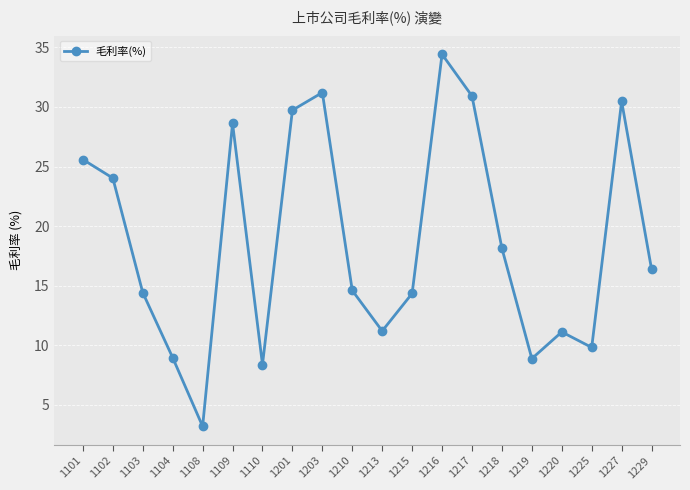

What is the greatest value displayed?

34.4